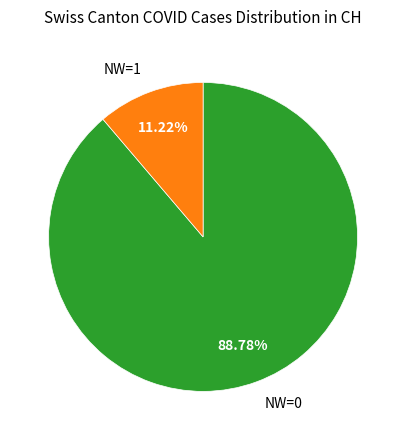

Rank the categories by value from highest to lowest.

NW=0, NW=1